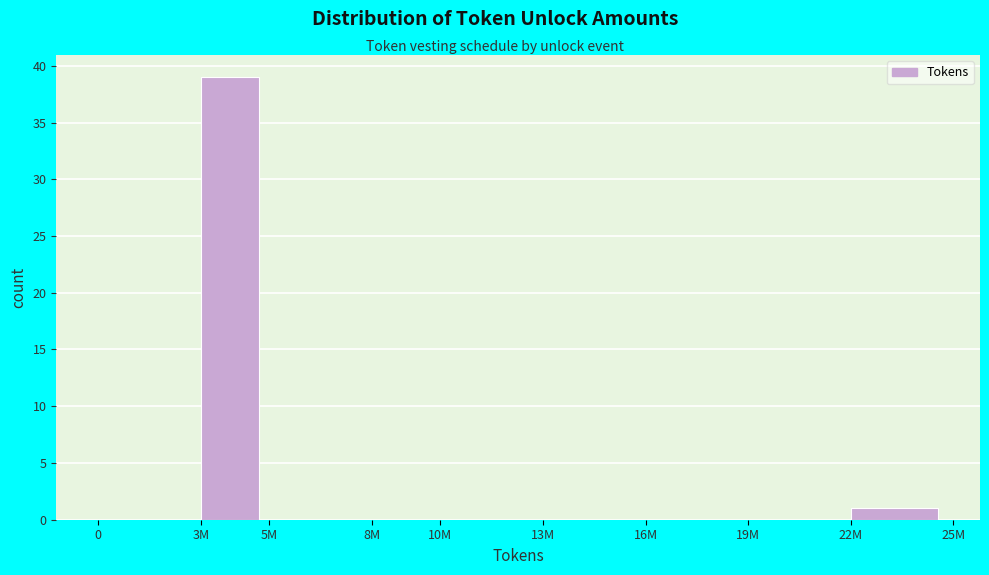

Reading left to right, extract all data points from this chart.

0=0	3M=39	5M=0	8M=0	10M=0	13M=0	16M=0	19M=0	22M=1